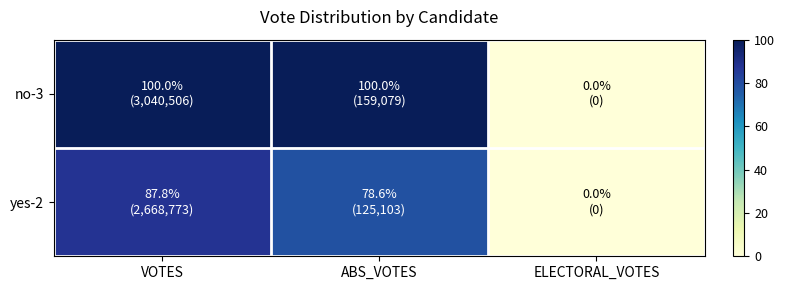

Which series changed the most between VOTES and ABS_VOTES?

yes-2